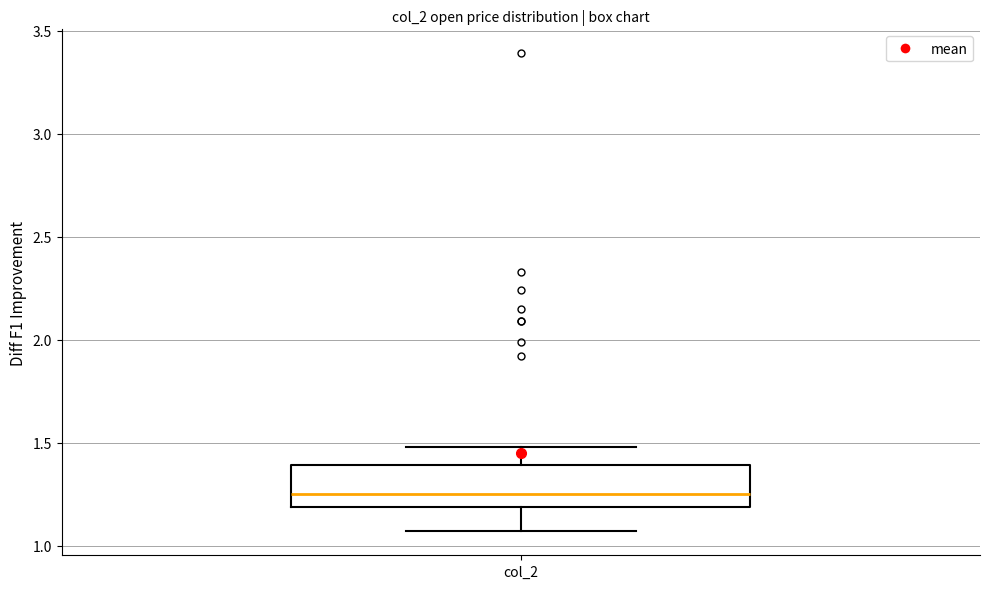

Transcribe this box plot: give where the median line is, the range the box spans, and where the two whiskers end, as read against the y-axis. The values are not printed on the chart, so give them approximately, as read against the axis.

median 1.25, box 1.20 to 1.40, whiskers 1.05 to 1.50